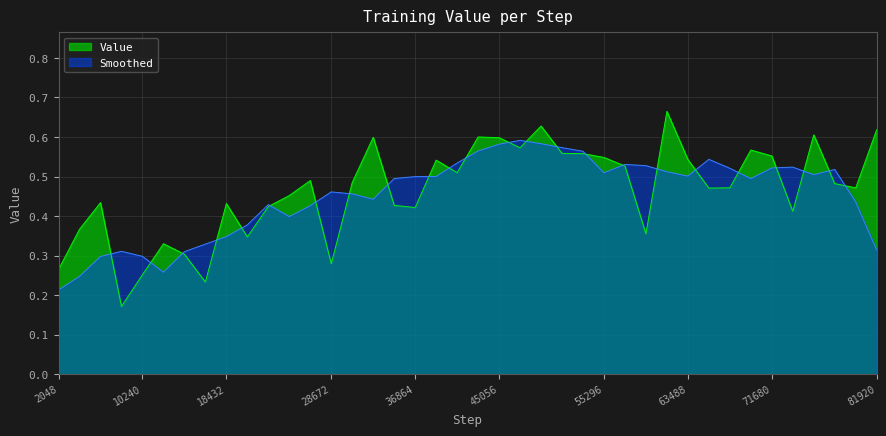

What is the minimum value shown in the chart?

0.2